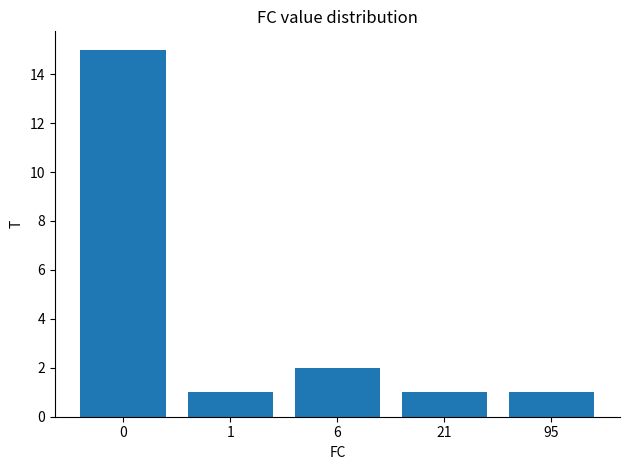

How many series are shown in this chart?

1